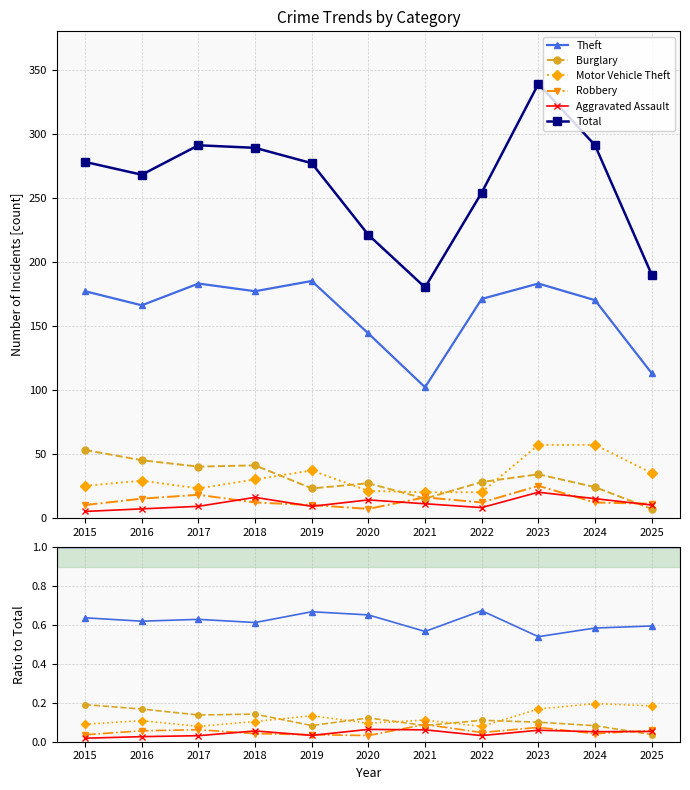

Is the value of Total at 2024 greater than the value of Burglary at 2019?

Yes